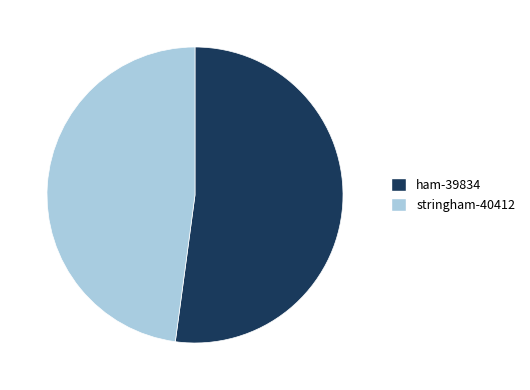

What is the ratio of the value at ham-39834 to the value at stringham-40412?

1.1